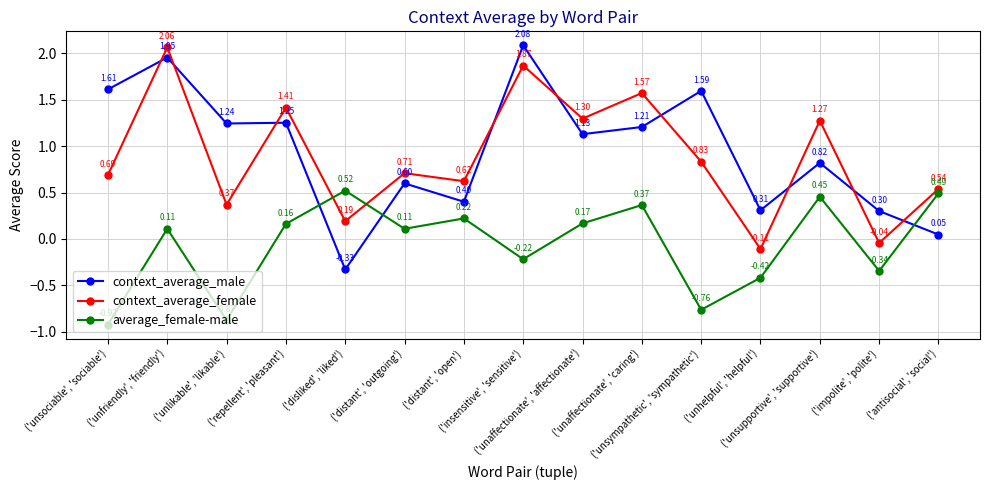

What is the difference between the maximum and minimum values in the context_average_female series?

2.2